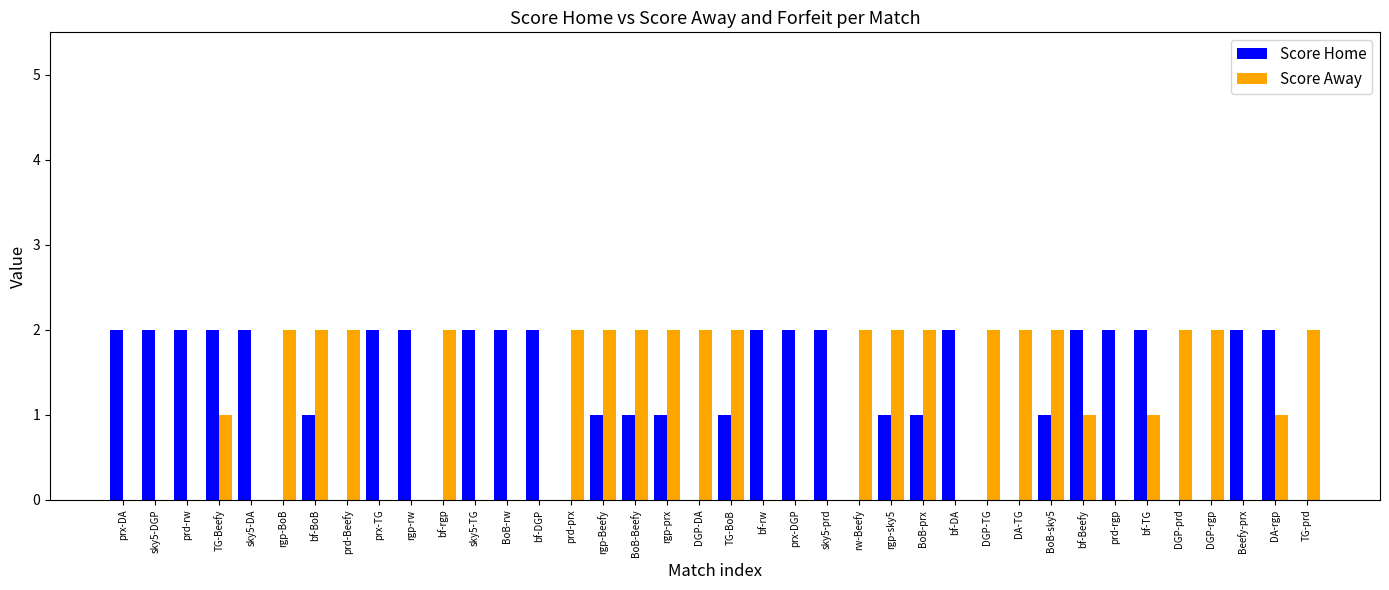

Between BoB-Beefy and bf-DA, which series saw the biggest shift?

Score Away